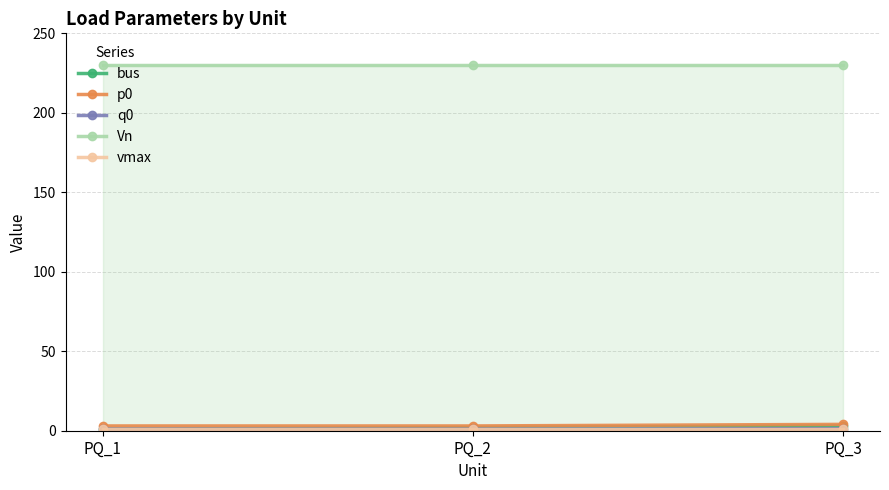

What is the sum of the bus values at PQ_2 and PQ_3?

5.0